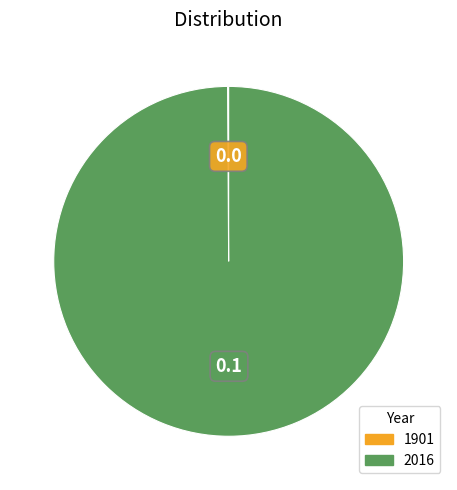

What is the largest slice in the pie chart?

2016